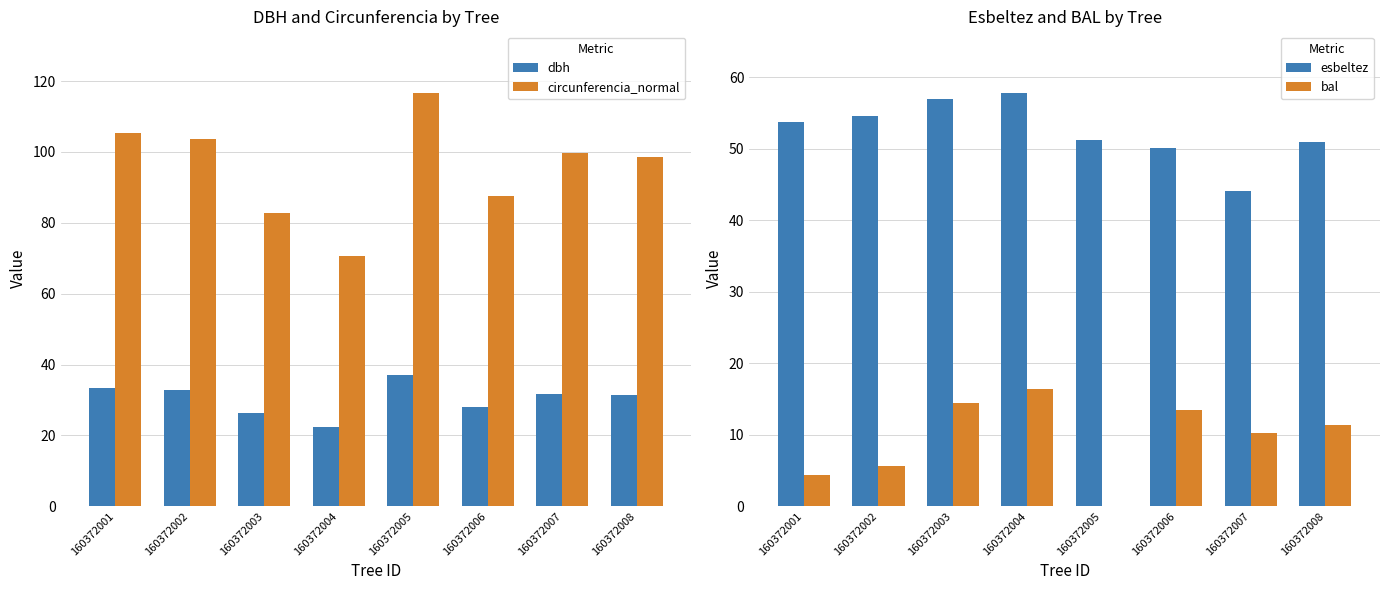

Is the value of dbh at 160372008 greater than the value of esbeltez at 160372001?

No